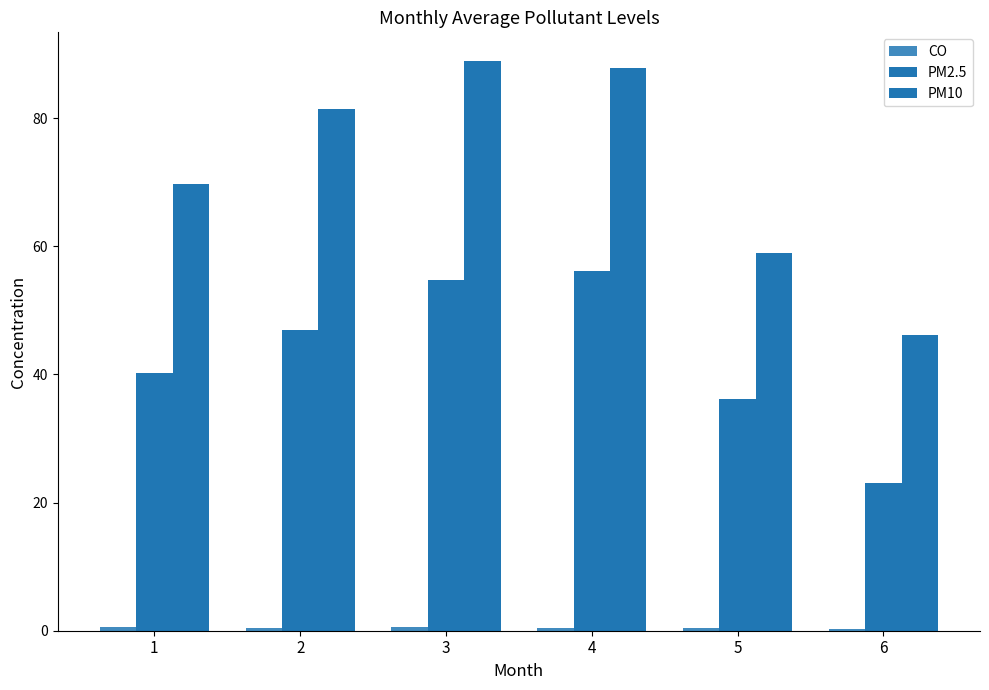

Are the bars grouped side by side (vs. stacked)?

Yes